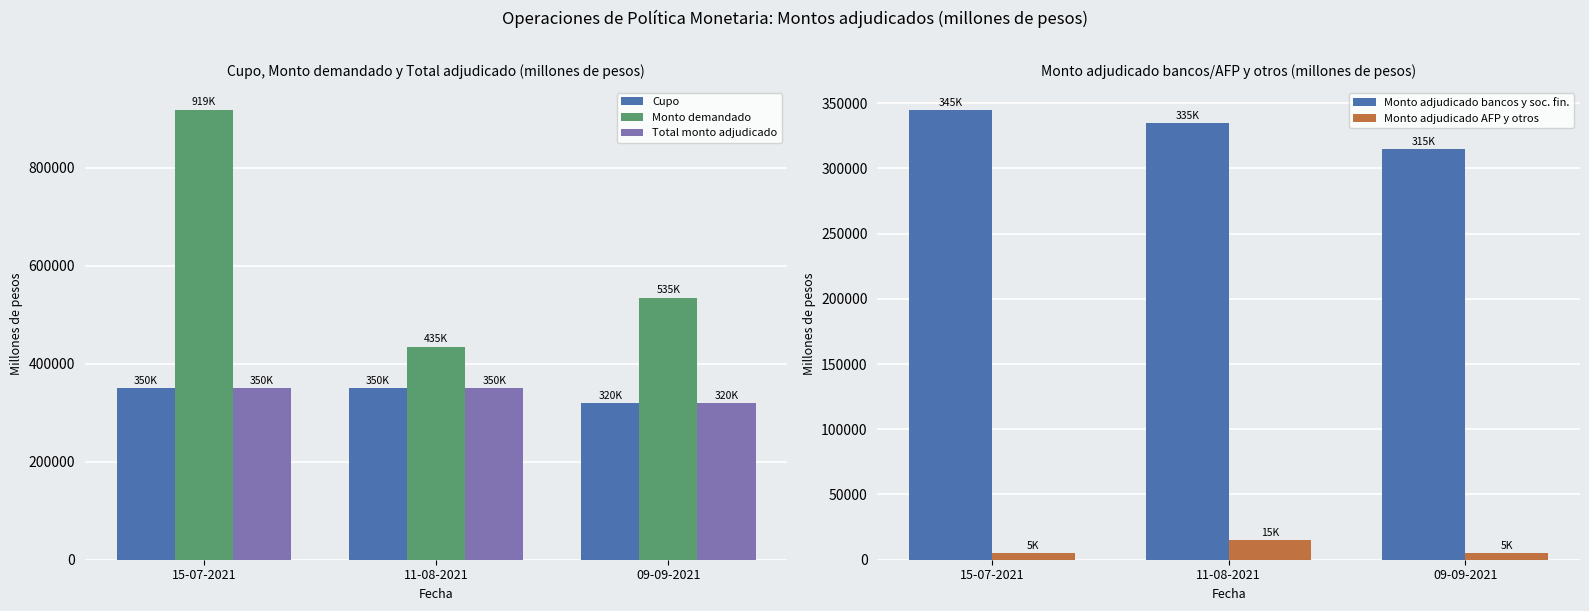

At which label is Monto demandado closest to 677000?

09-09-2021